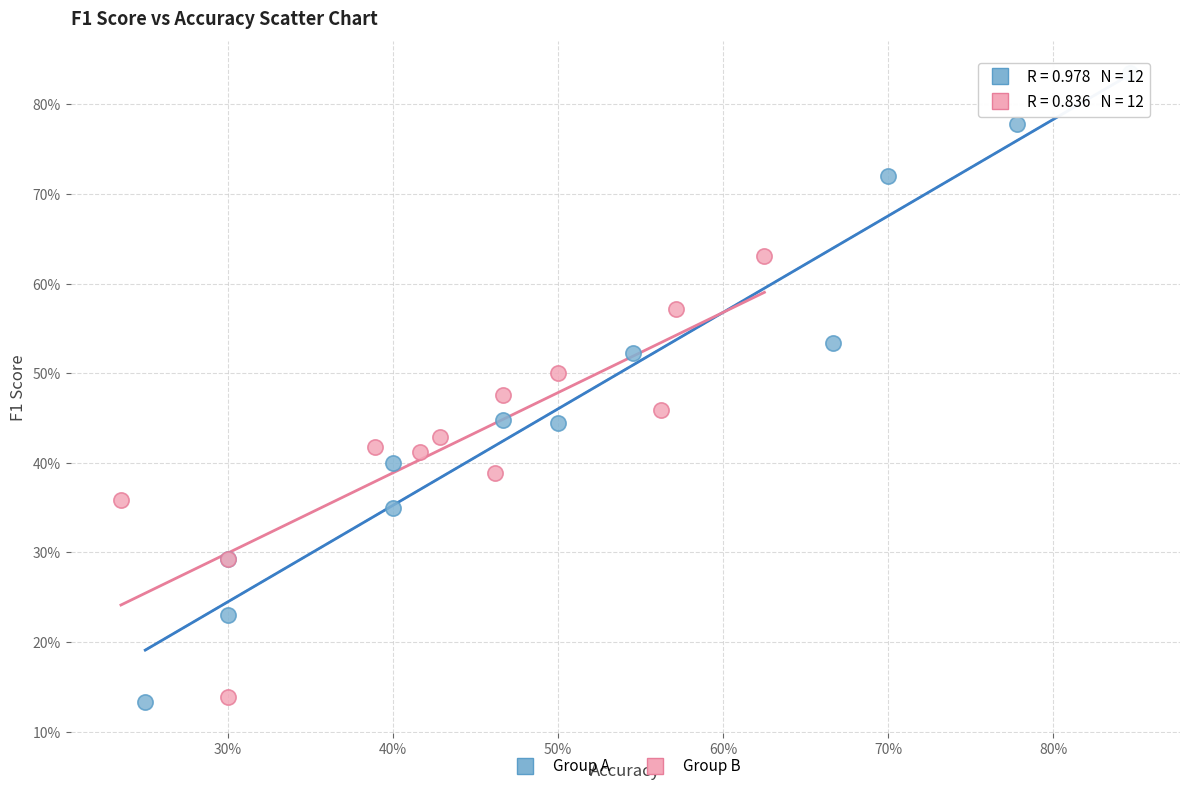

What are all the series names shown in the legend?

Group A, Group B